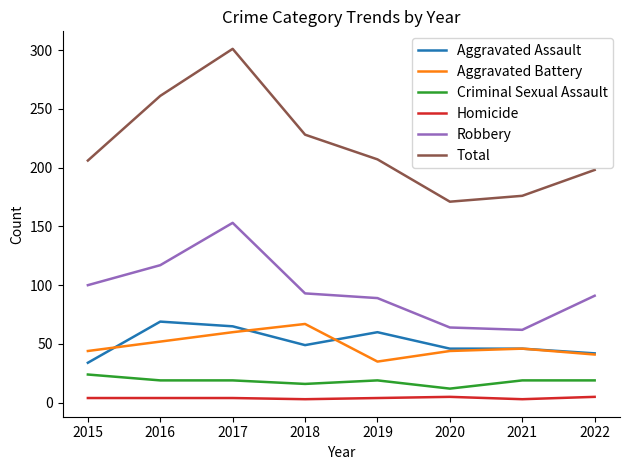

Which series has the largest range (max minus min)?

Total